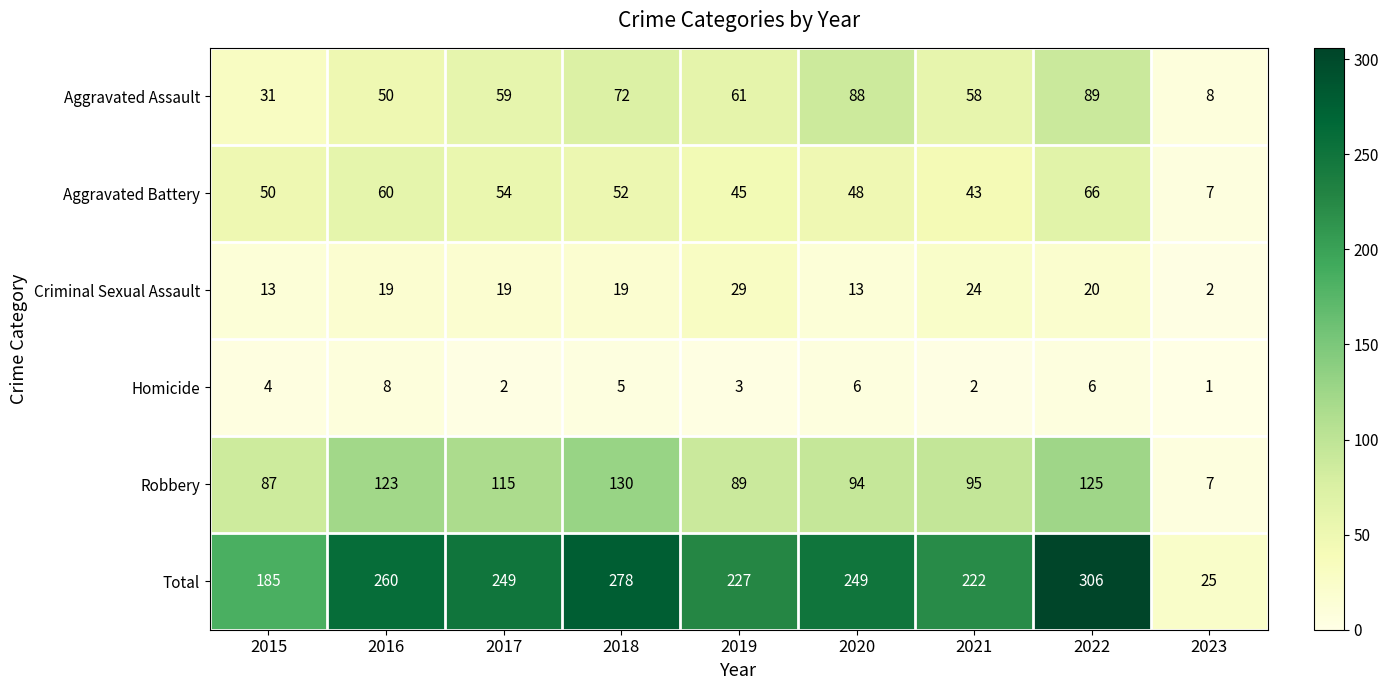

Which series has the largest total across all categories?

Total